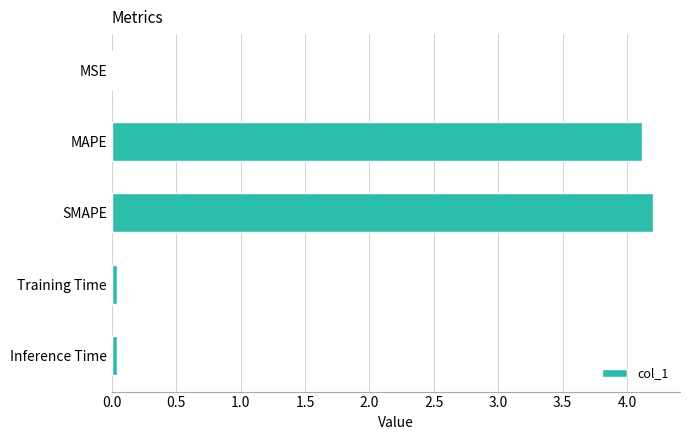

How many data points does each series have?

5